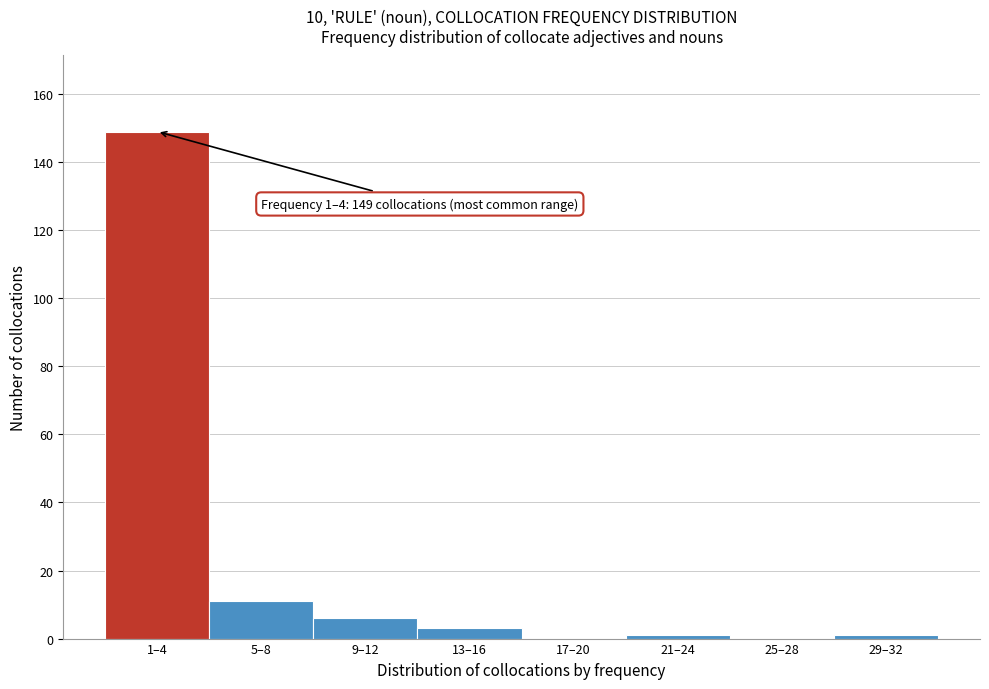

Reading left to right, extract all data points from this chart.

1–4=149	5–8=11	9–12=6	13–16=3	17–20=0	21–24=1	25–28=0	29–32=1